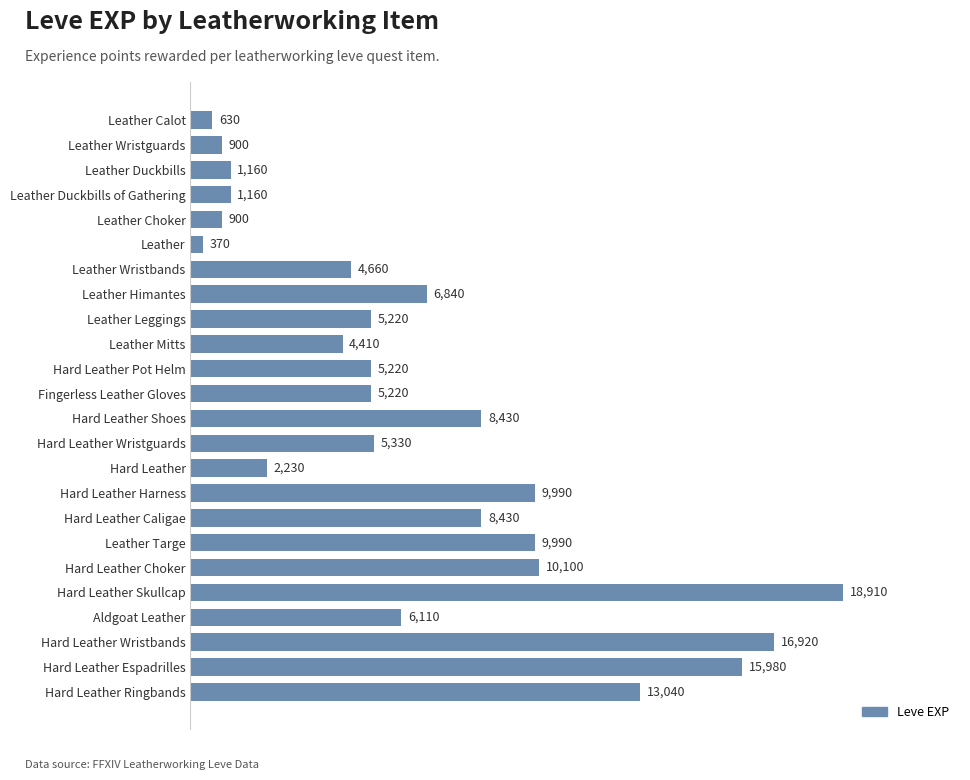

What is the approximate value at Hard Leather Harness, to the nearest 100?

10000